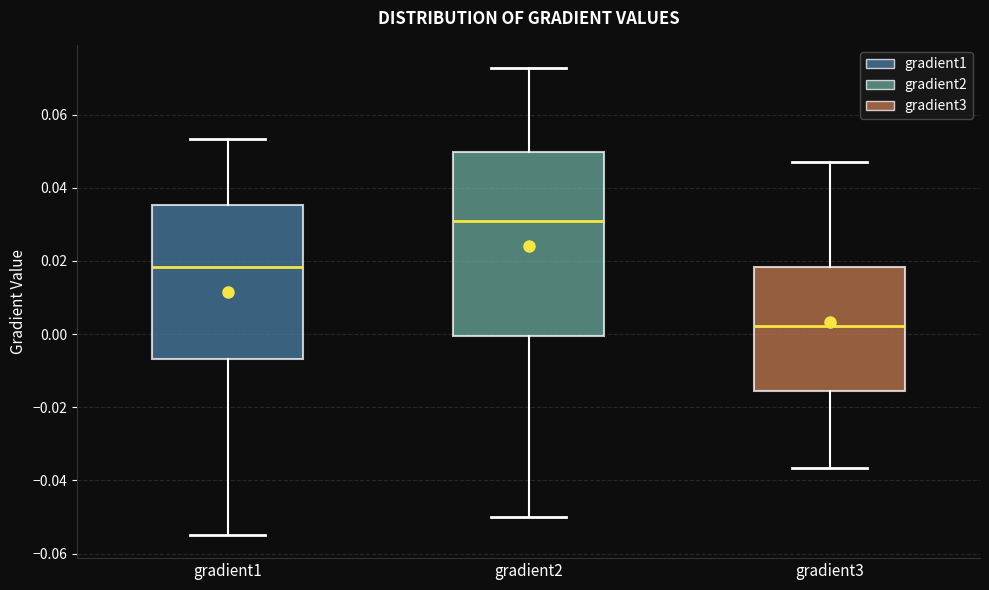

Reading left to right, transcribe this box plot: for each box, give where its median line is, the range the box spans, and where its two whiskers end, as read against the y-axis. The values are not printed on the chart, so give them approximately, as read against the axis.

gradient1: median 0.018, box -0.006 to 0.036, whiskers -0.054 to 0.054
gradient2: median 0.032, box 0.000 to 0.050, whiskers -0.050 to 0.072
gradient3: median 0.002, box -0.016 to 0.018, whiskers -0.036 to 0.046